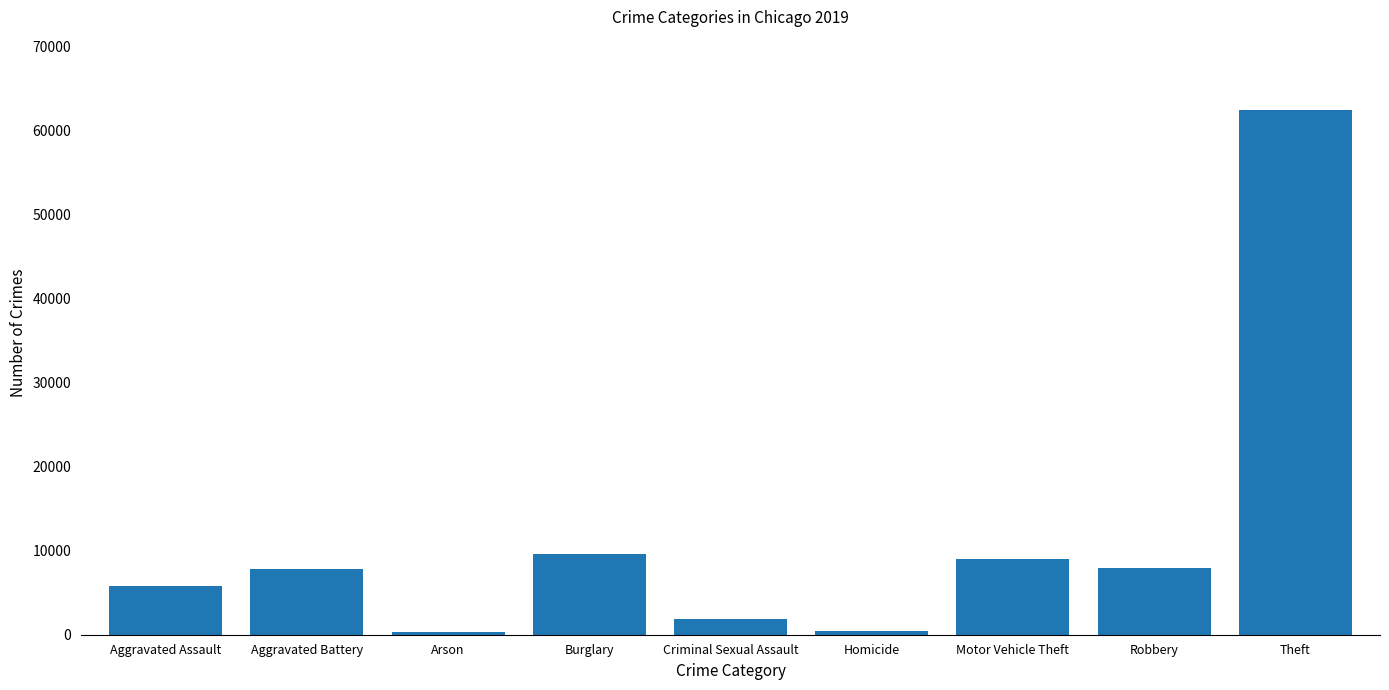

The value at Motor Vehicle Theft is 13420. True or false?

False